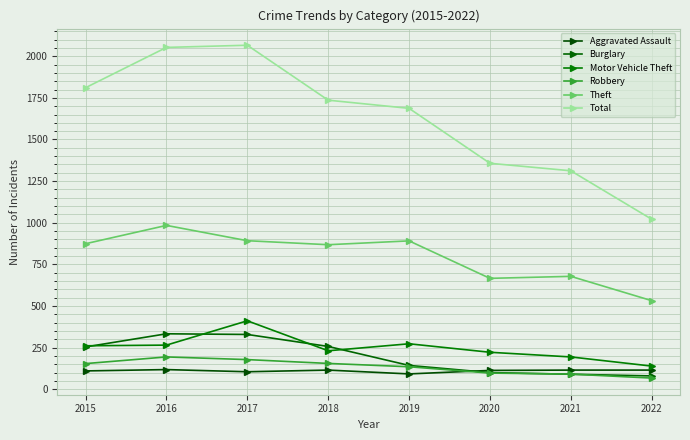

True or false: Theft and Motor Vehicle Theft cross at least once.

False